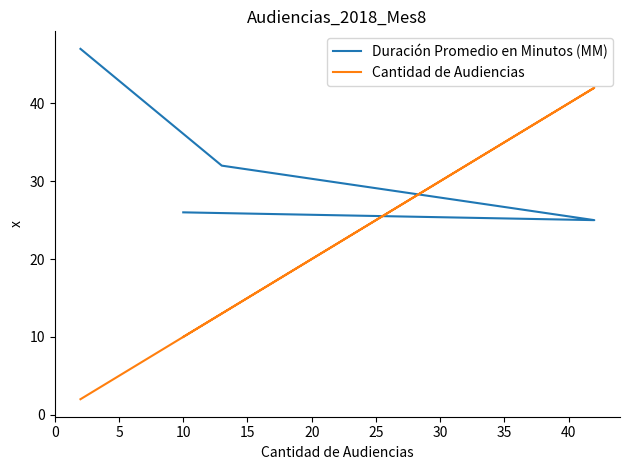

How many interior local peaks does the Cantidad de Audiencias series have?

1